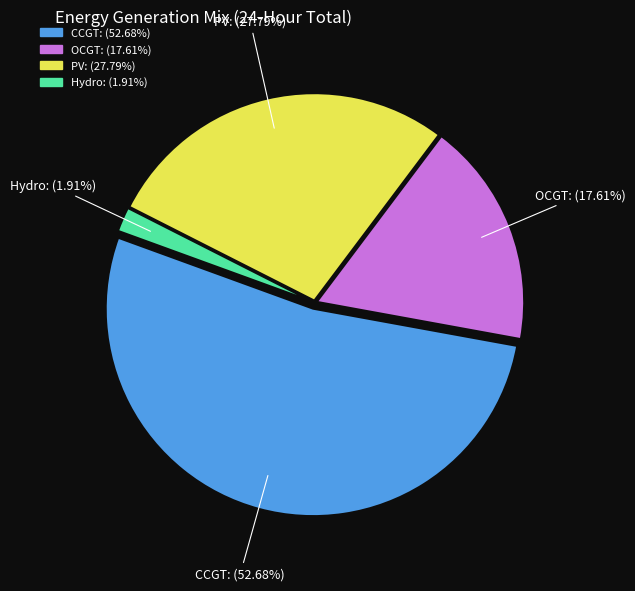

Is there a majority slice in this chart?

Yes